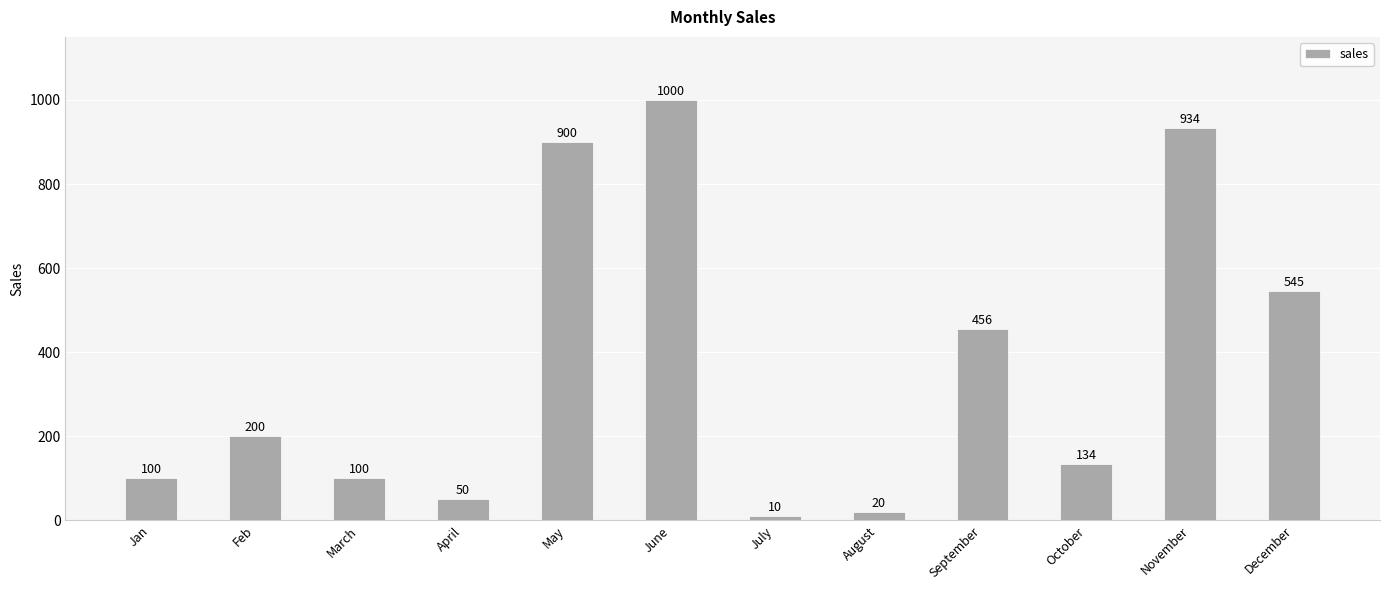

Which category has the highest value across all series?

June